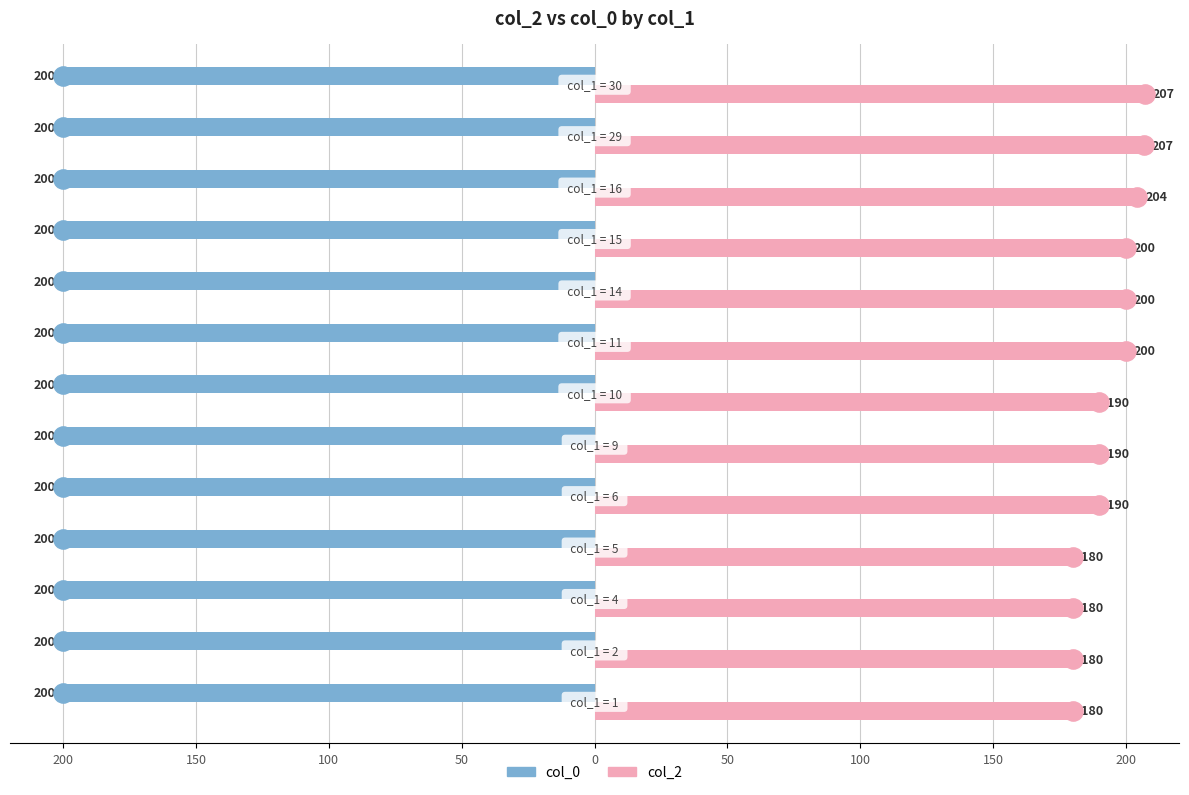

What are all the series names shown in the legend?

col_0, col_2